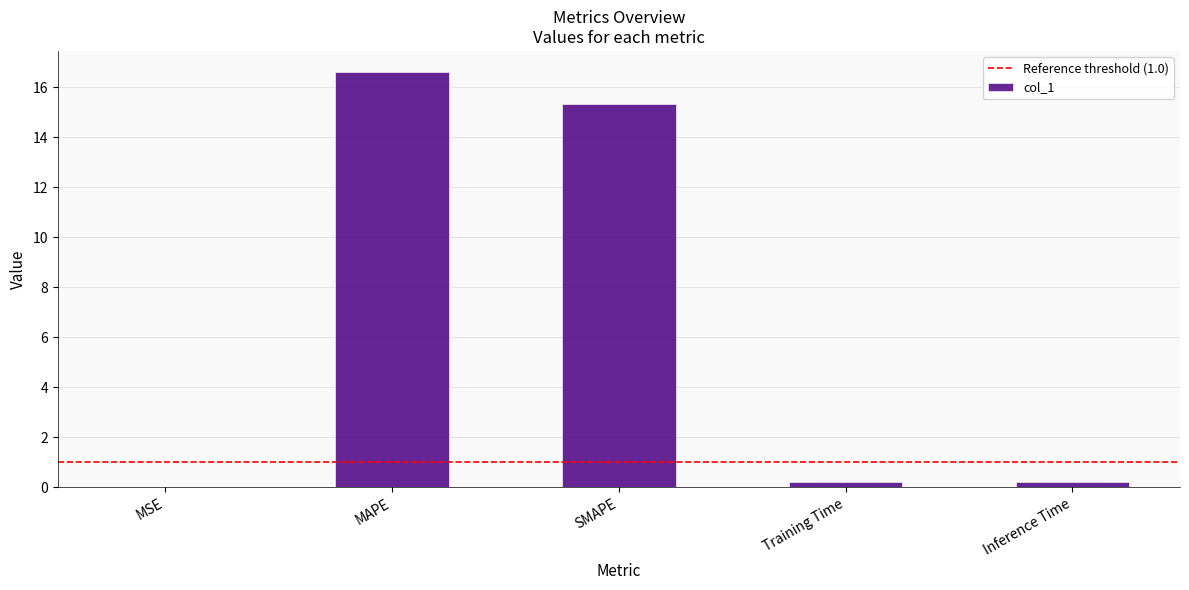

Which label corresponds to the largest value in the chart?

MAPE